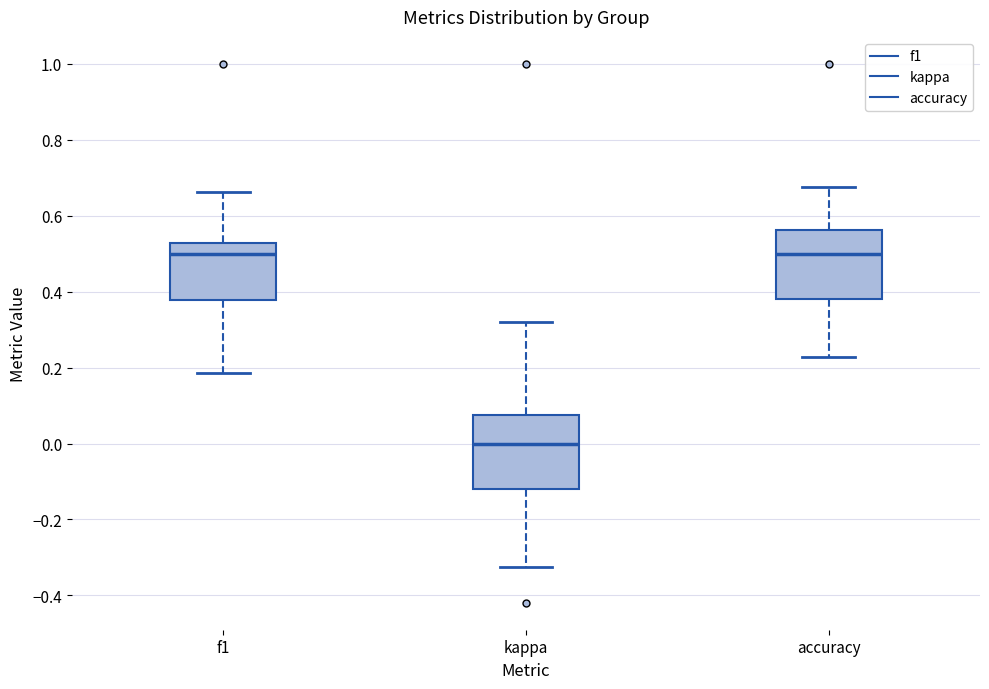

Which box has the lowest median line?

kappa